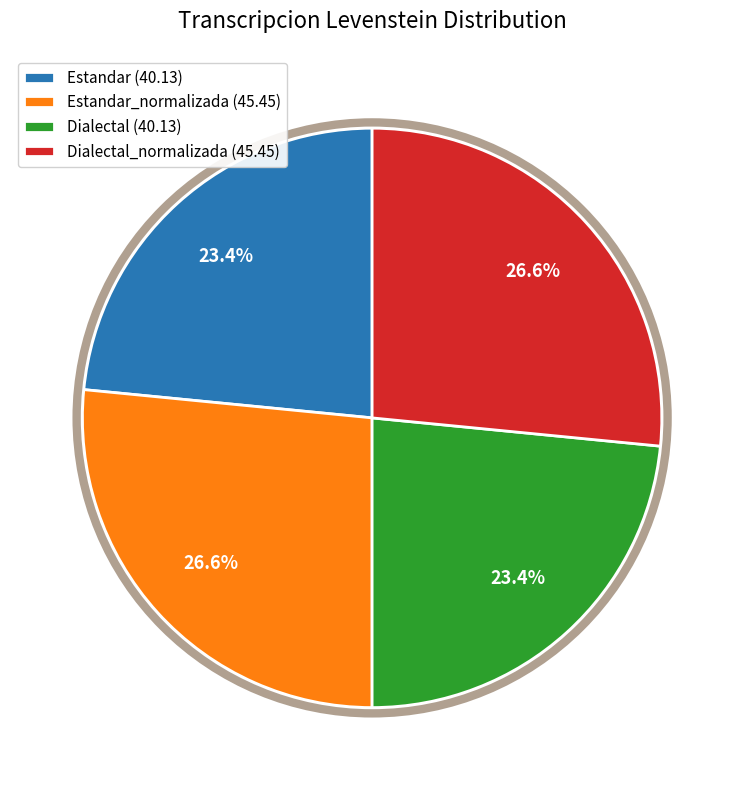

What percentage is NOT represented by Dialectal (40.13)?

76.6%